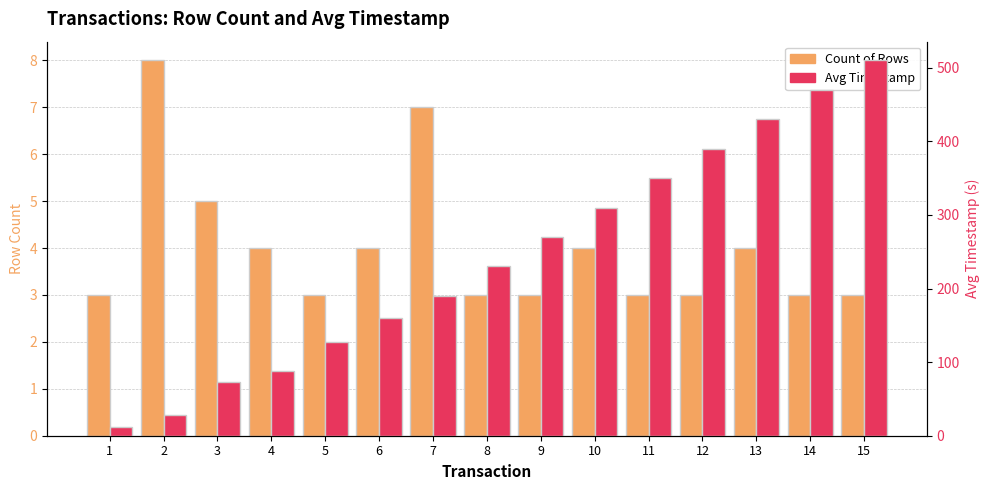

Is it true that Avg Timestamp equals 128.0 at 5?

True